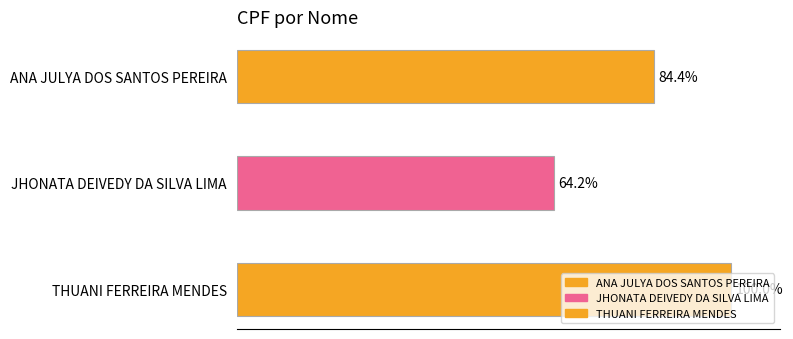

What is the label of the 1st bar from the bottom?

THUANI FERREIRA MENDES